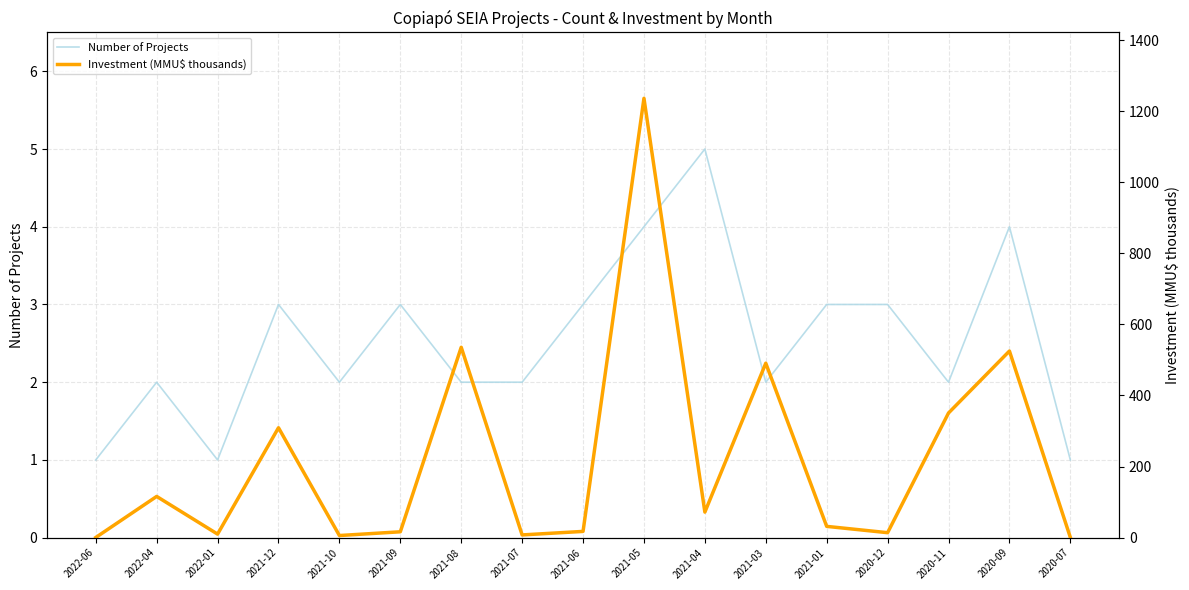

Rank the categories by Investment (MMU$ thousands) value from highest to lowest.

2021-05, 2021-08, 2020-09, 2021-03, 2020-11, 2021-12, 2022-04, 2021-04, 2021-01, 2021-06, 2021-09, 2020-12, 2022-01, 2021-07, 2021-10, 2020-07, 2022-06